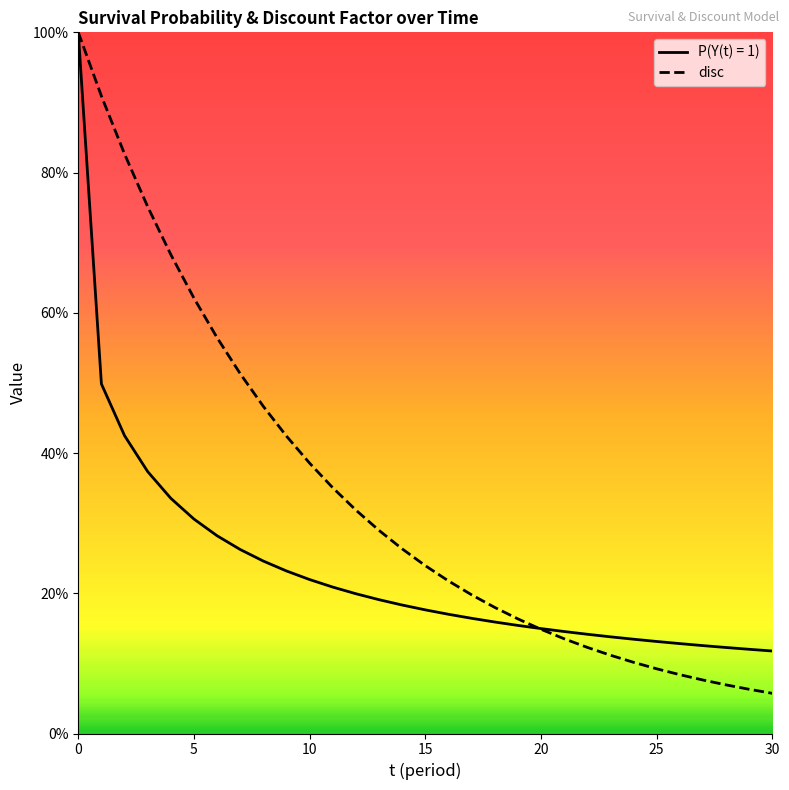

What is the label of the 21st point from the right?

10